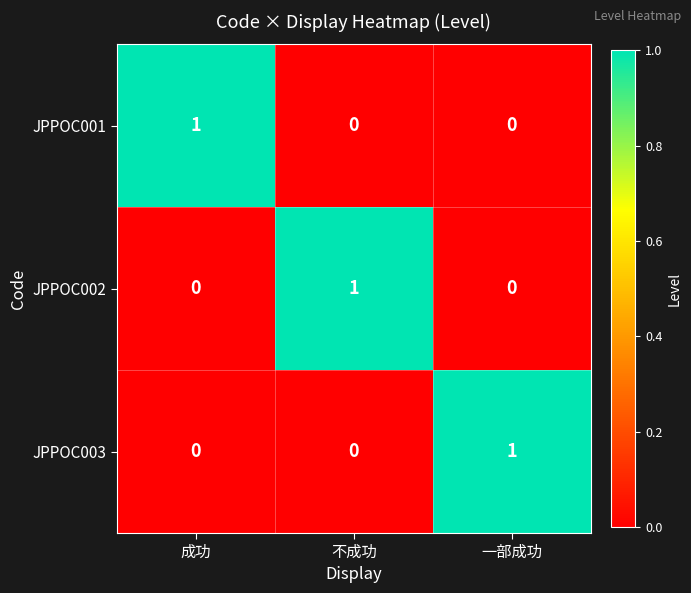

The value of JPPOC003 at 一部成功 is 2. True or false?

False